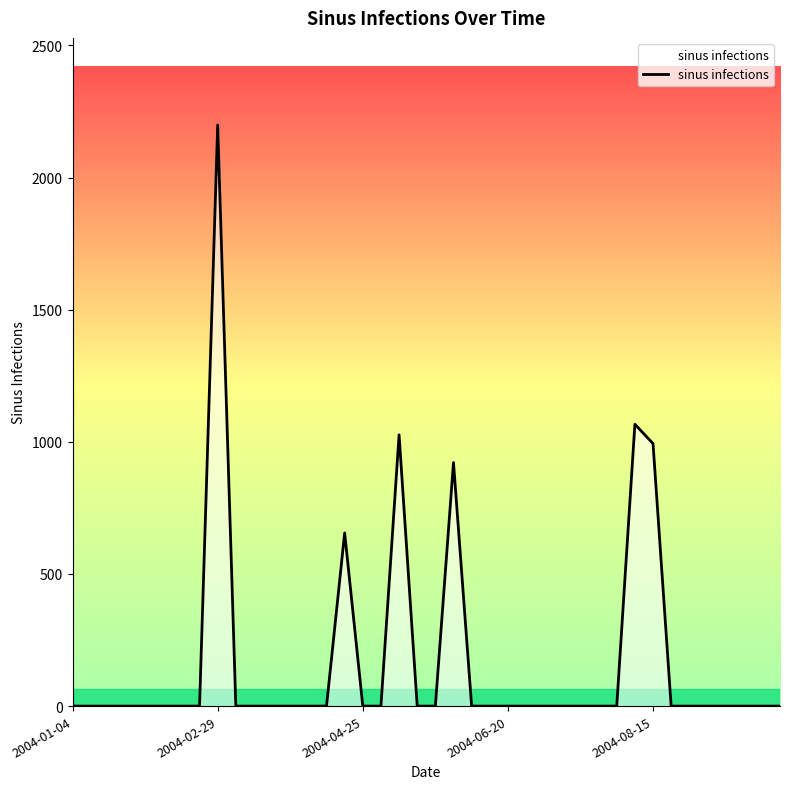

What is the maximum value shown in the chart?

2198.7